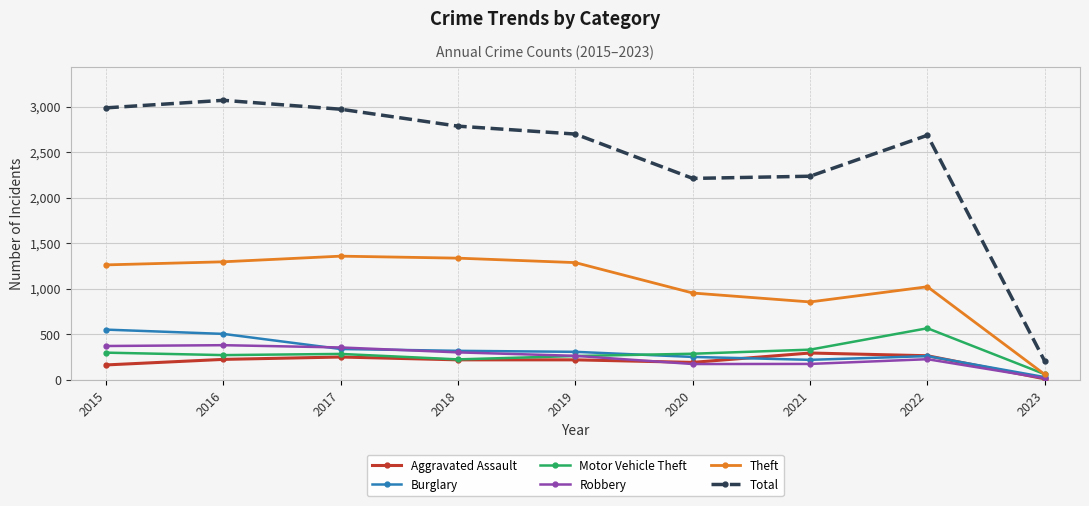

Is the value of Total at 2019 greater than the value of Aggravated Assault at 2019?

Yes